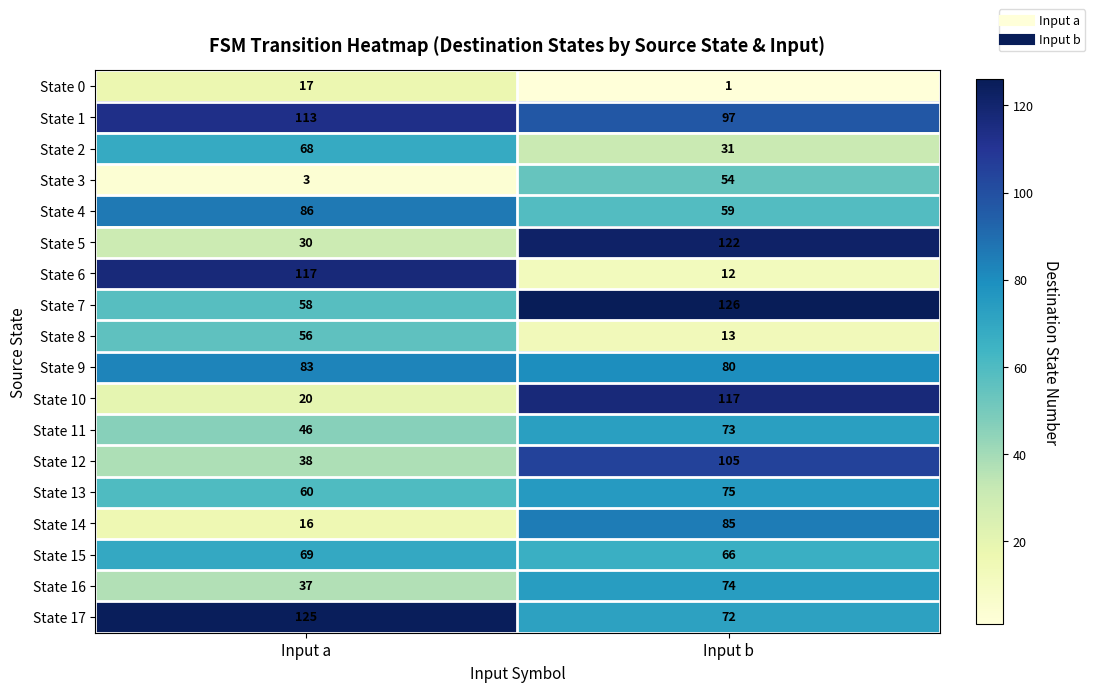

Between Input a and Input b, which series saw the biggest shift?

State 6